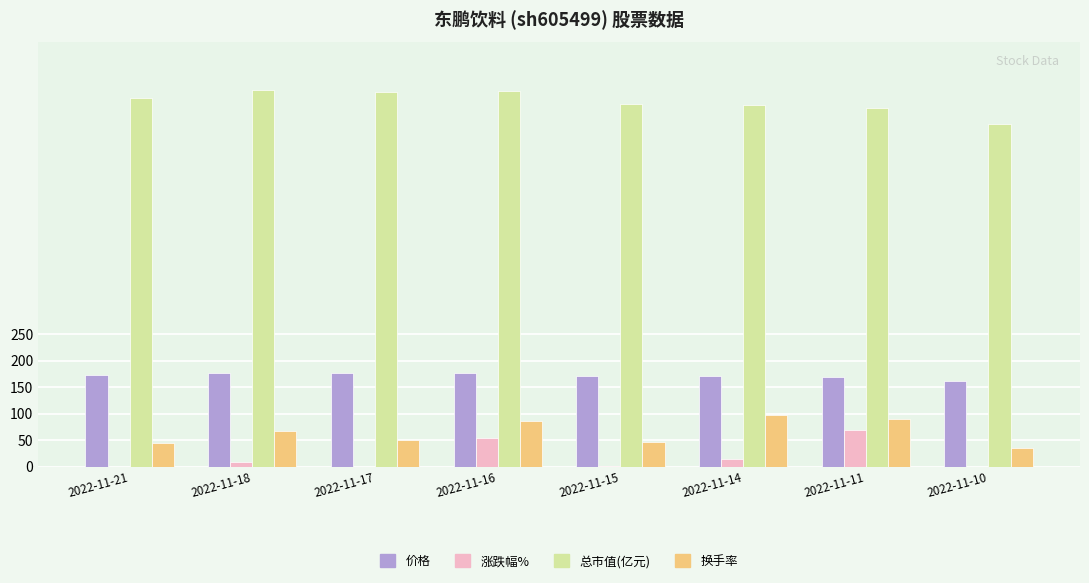

The 总市值(亿元) series shows 645.5 at 2022-11-10. True or false?

True